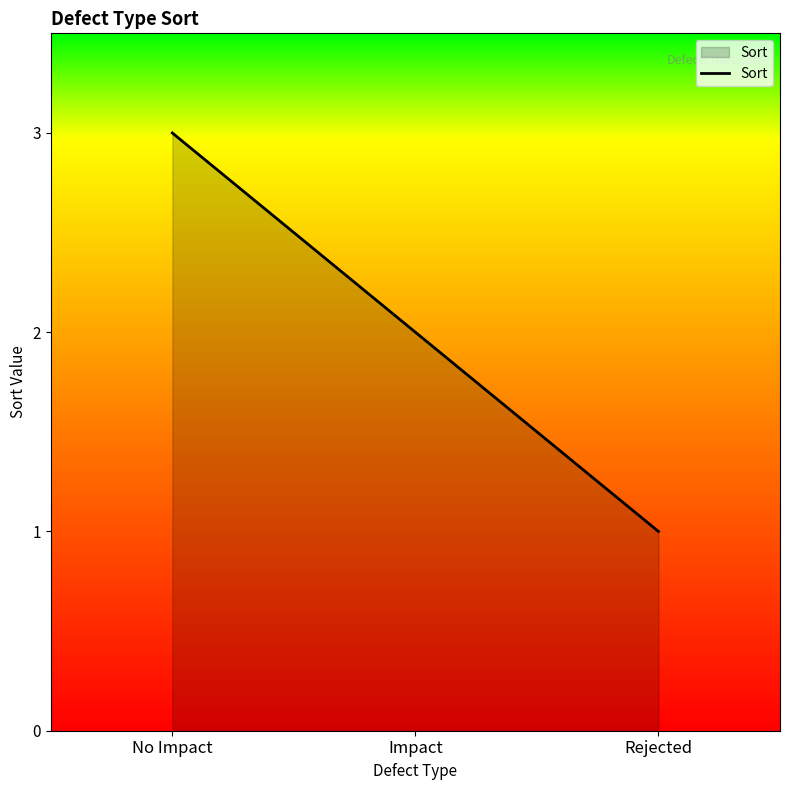

What is the maximum value shown in the chart?

3